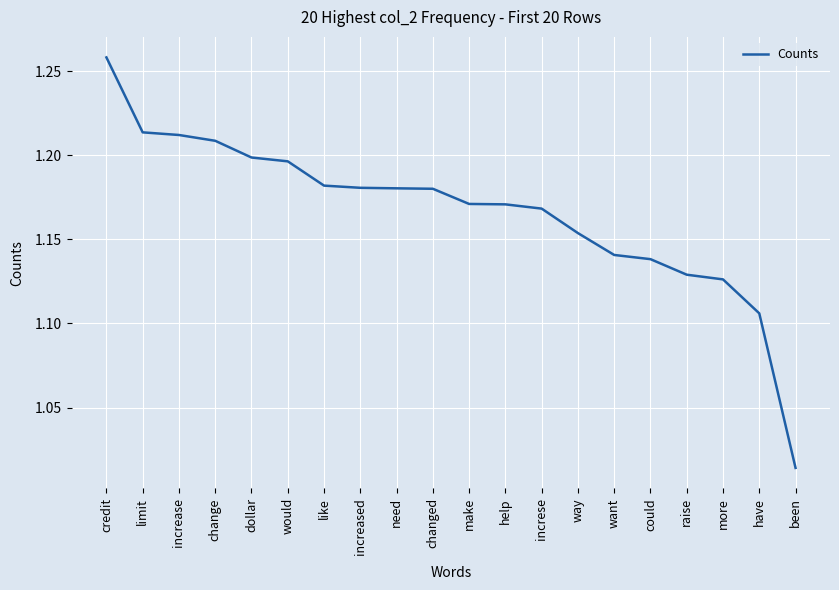

What position from the right is want?

6